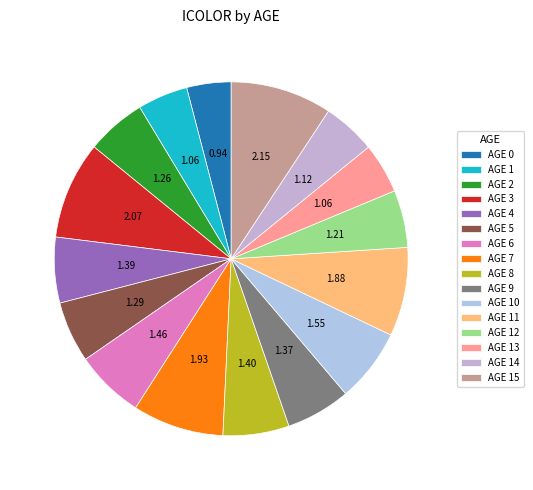

Count the number of slices in the pie.

16